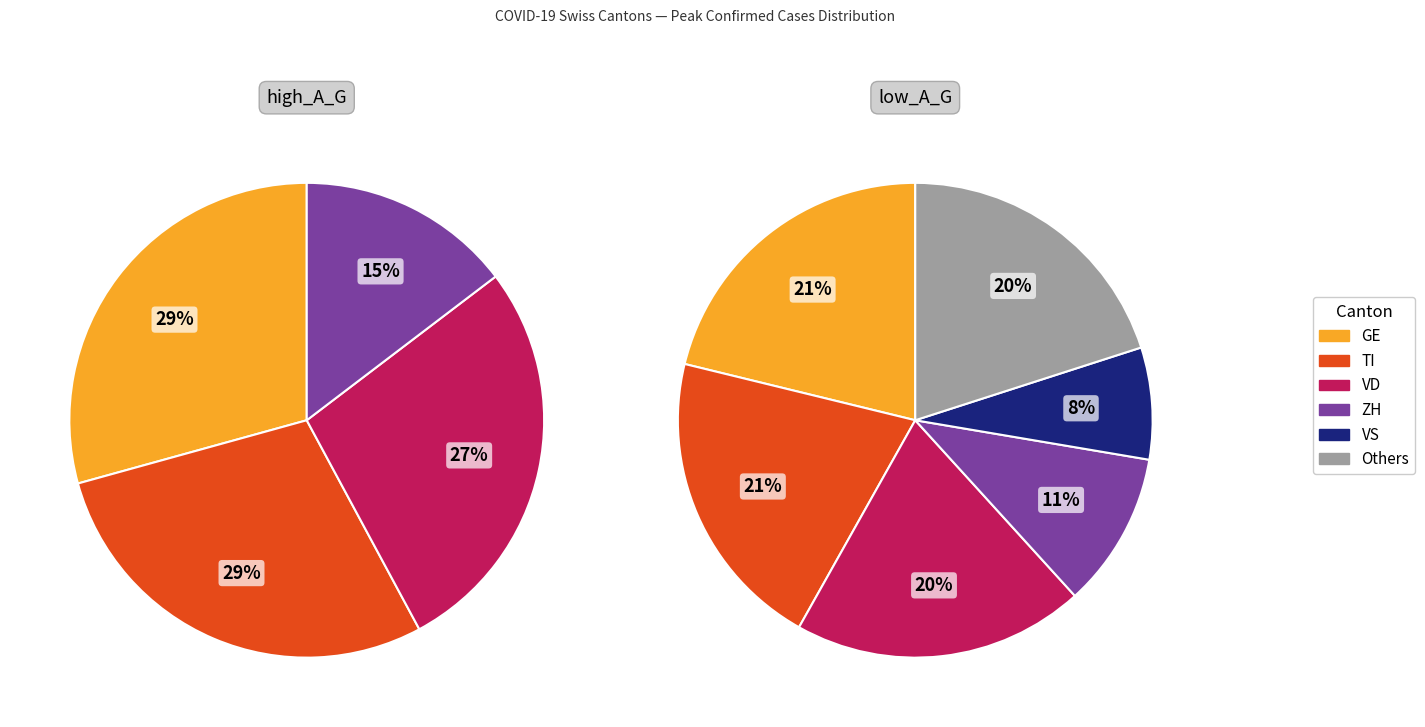

How many segments does this pie chart have?

10